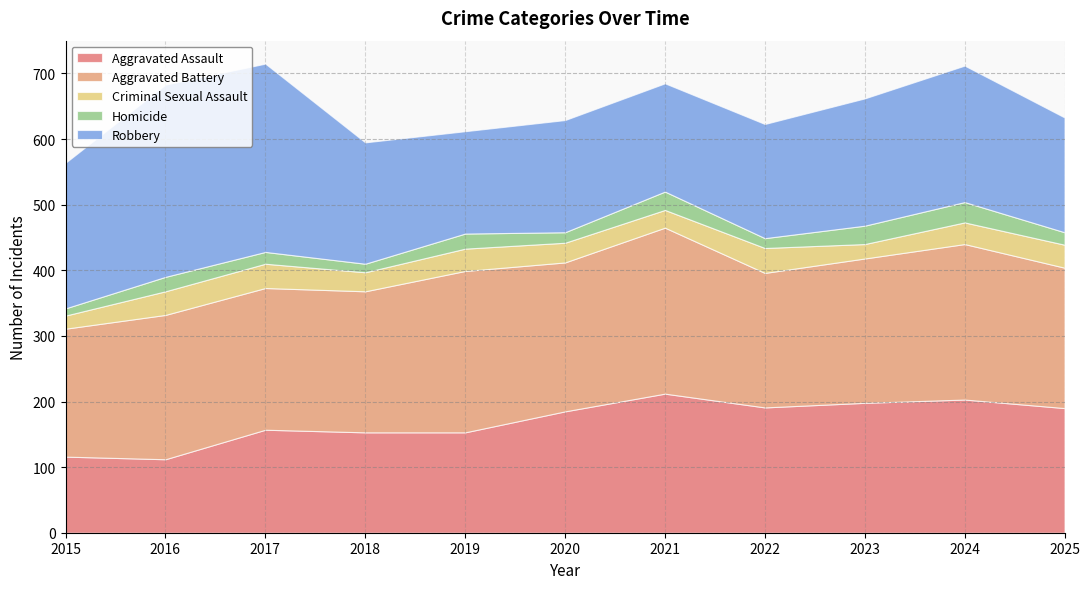

At which category does Aggravated Assault reach its first local valley?

2016